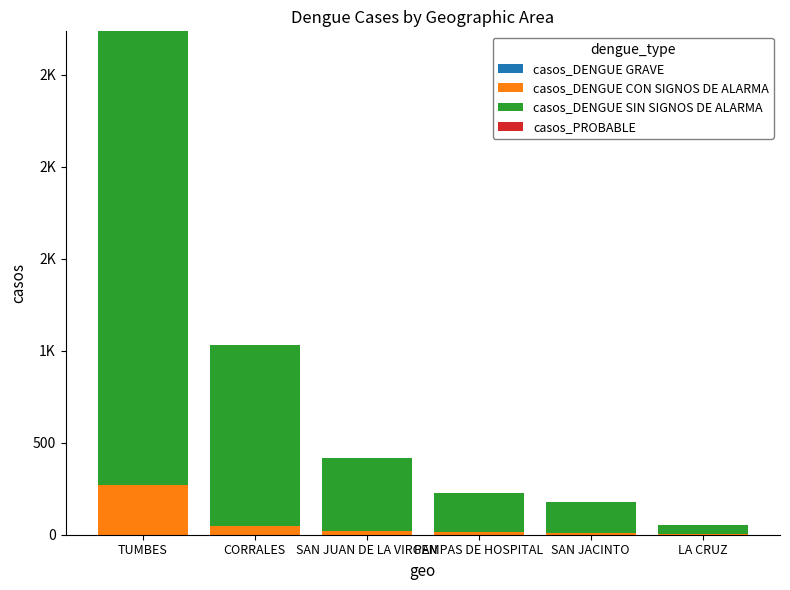

What position from the left is LA CRUZ?

6